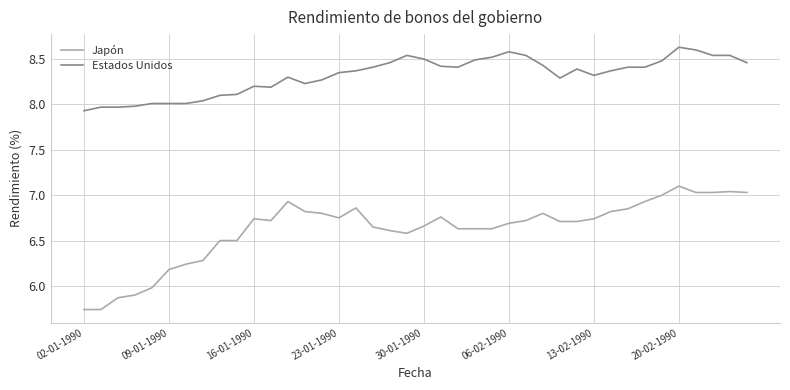

What is the maximum value for Estados Unidos?

8.6